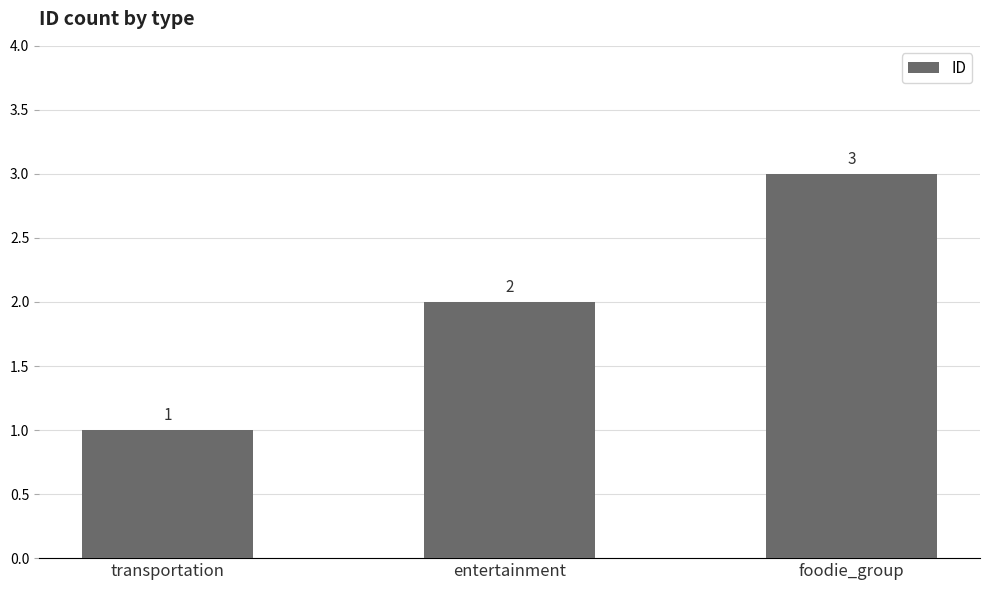

Are the bars horizontal?

No